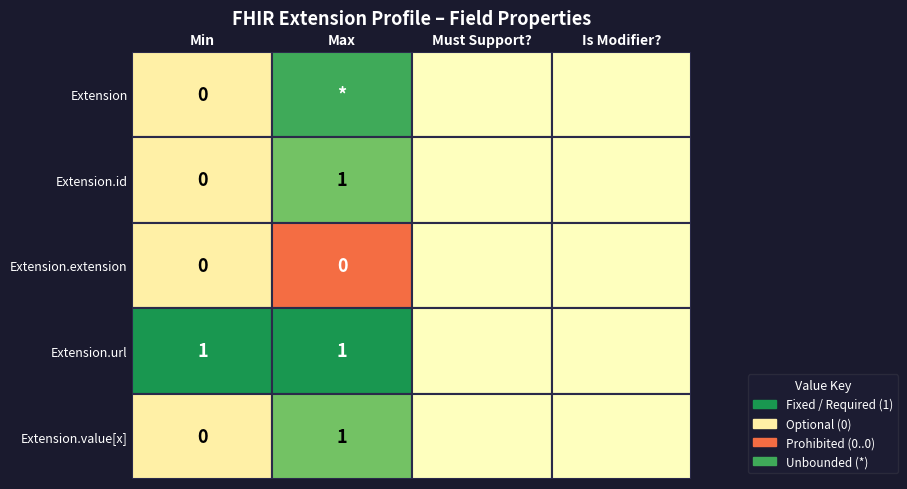

What is the difference between the highest and lowest values at 0?

1